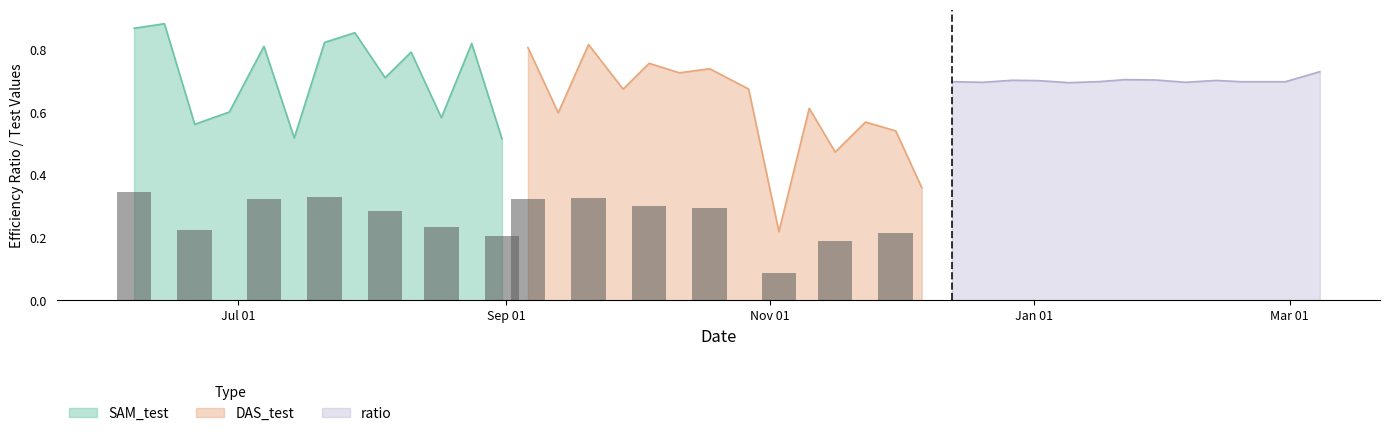

Are the bars horizontal?

No